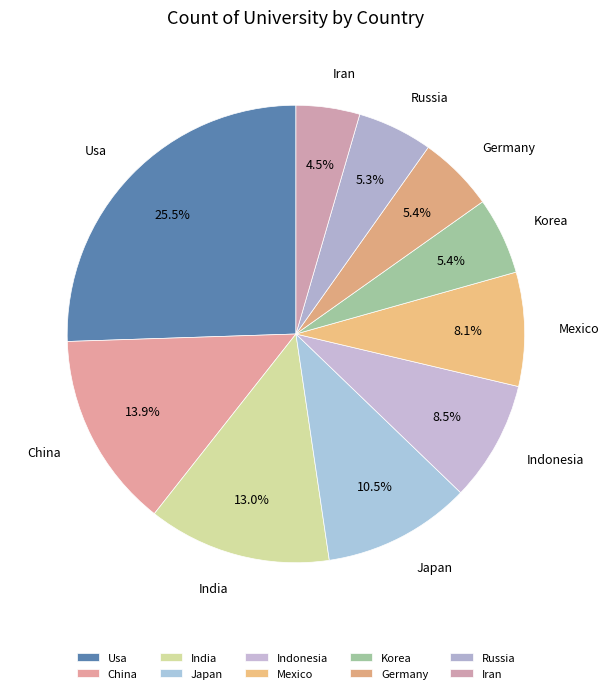

Is it true that Indonesia is 17% of the pie?

False